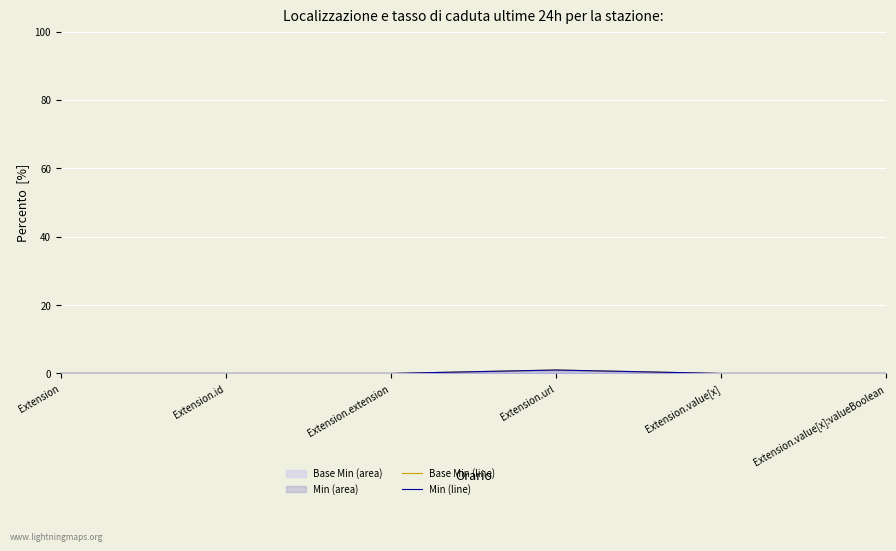

In Base Min (line), how many points are higher than both neighbors (excluding endpoints)?

1